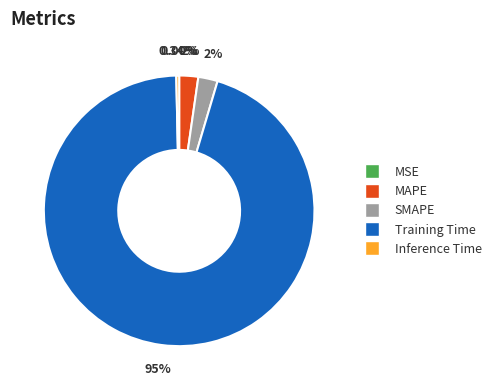

Between Inference Time and SMAPE, which is larger?

SMAPE